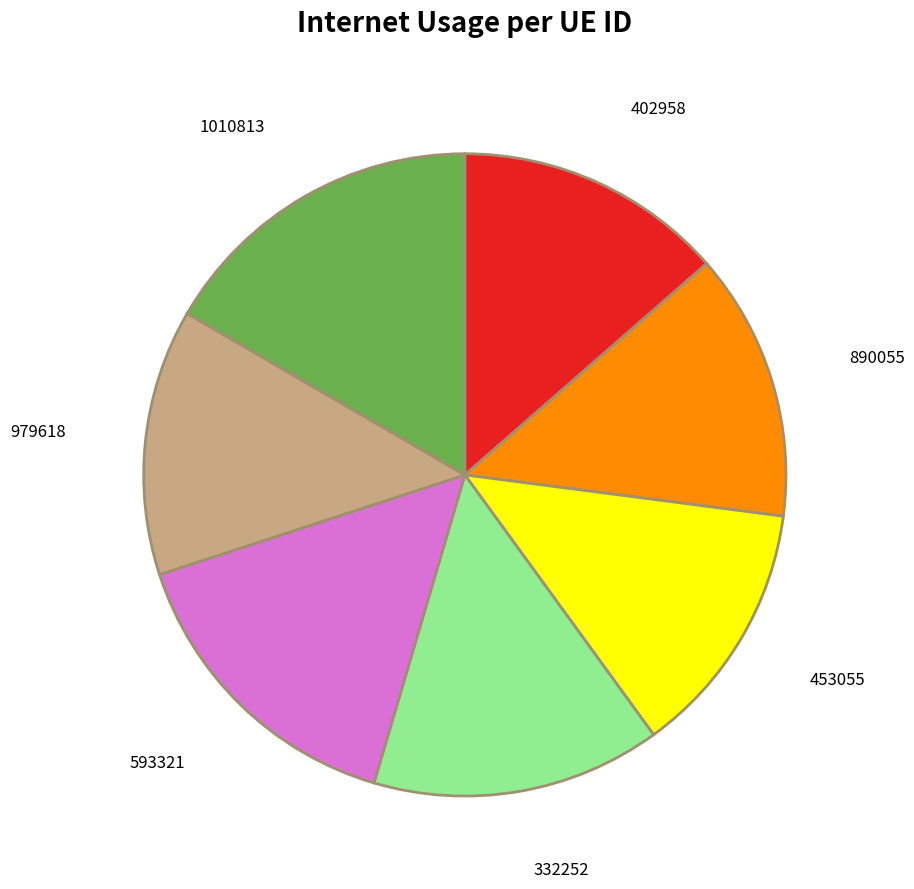

Does any single category account for the majority?

No